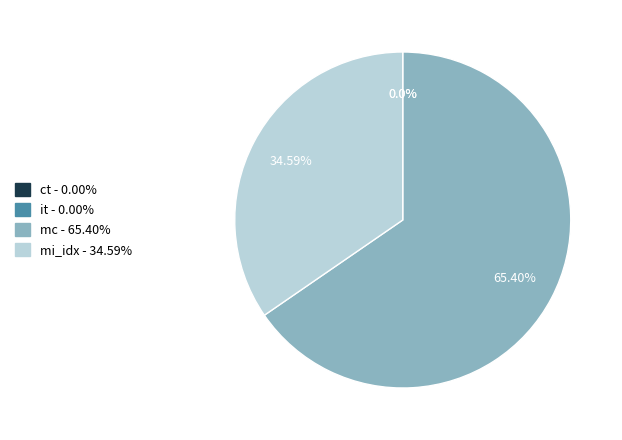

Is there any slice that represents more than half of the pie?

Yes